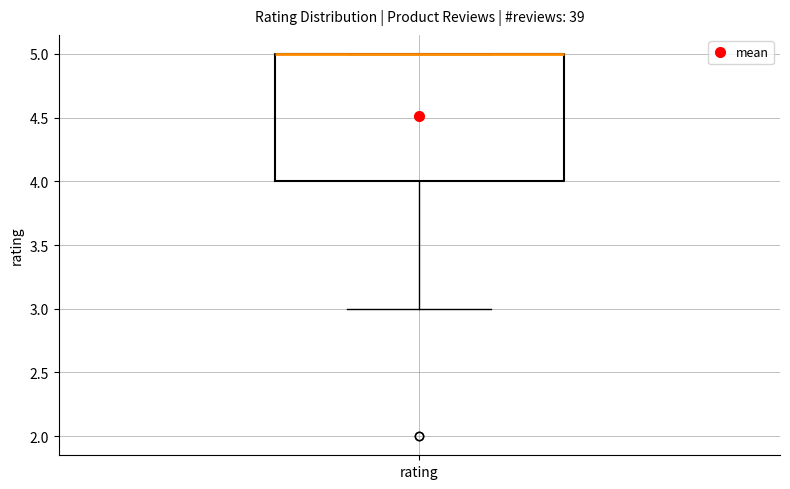

Read this box plot against the y-axis: the position of the median line, the range covered by the box, and the ends of both whiskers. The values are not printed on the chart, so give them approximately, as read against the axis.

median 5 (drawn on the box's upper edge), box 4 to 5, whiskers 3 to 5